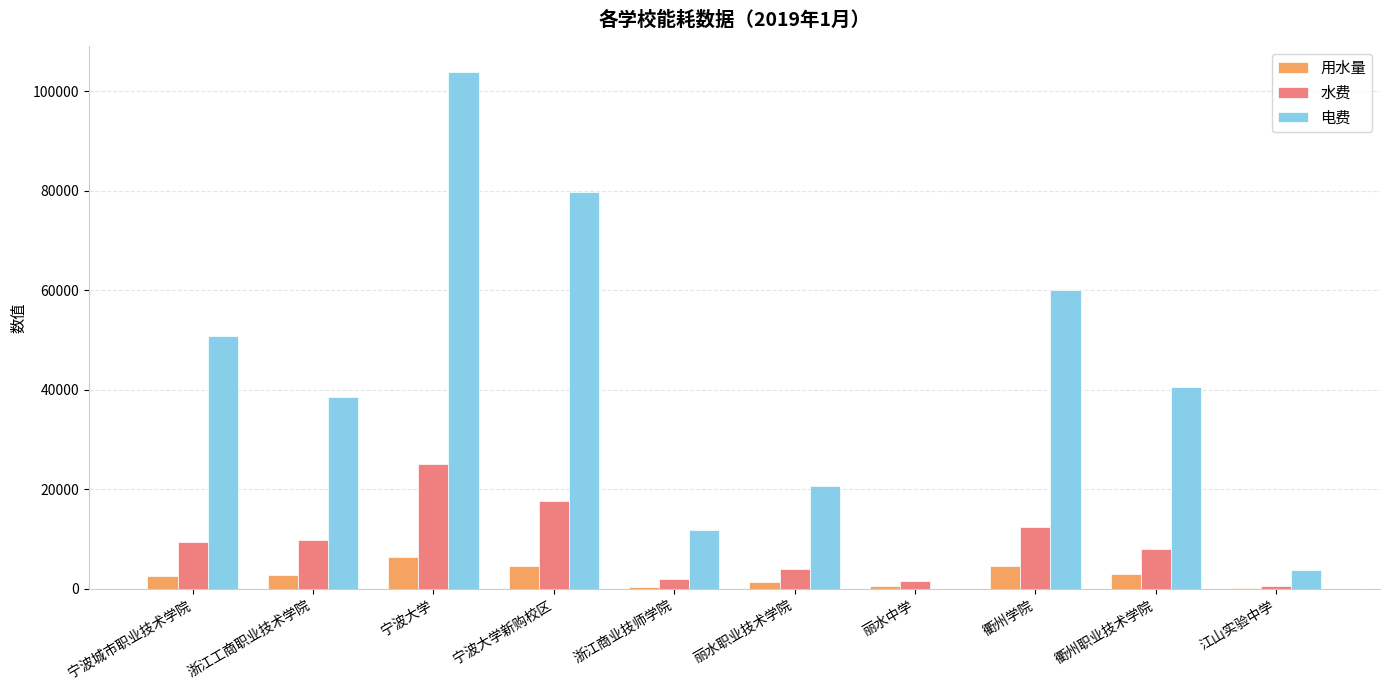

Is the value of 水费 at 衢州学院 greater than the value of 电费 at 宁波大学新购校区?

No